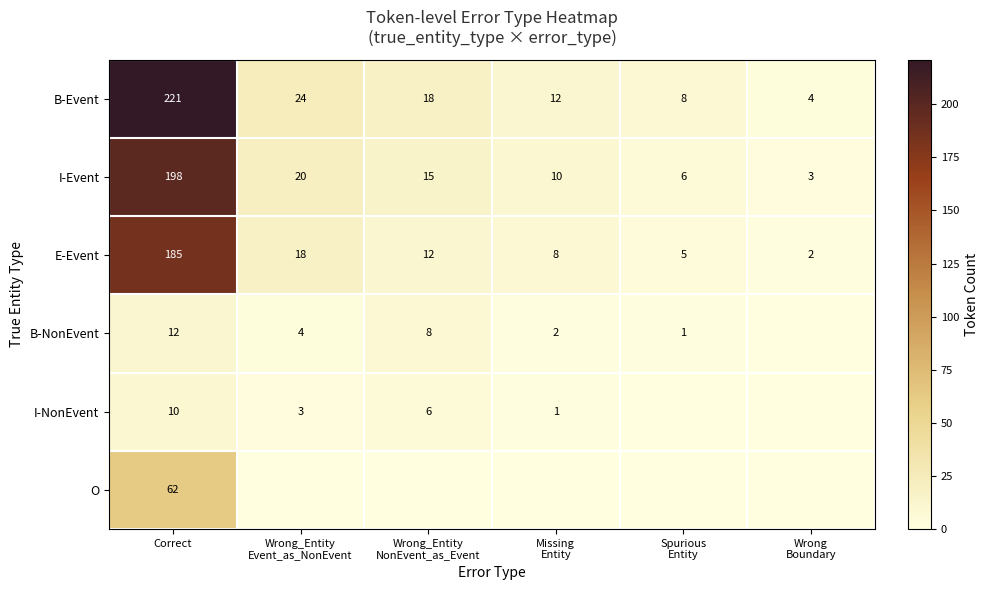

What is the spread (max minus min) of values at Correct?

211